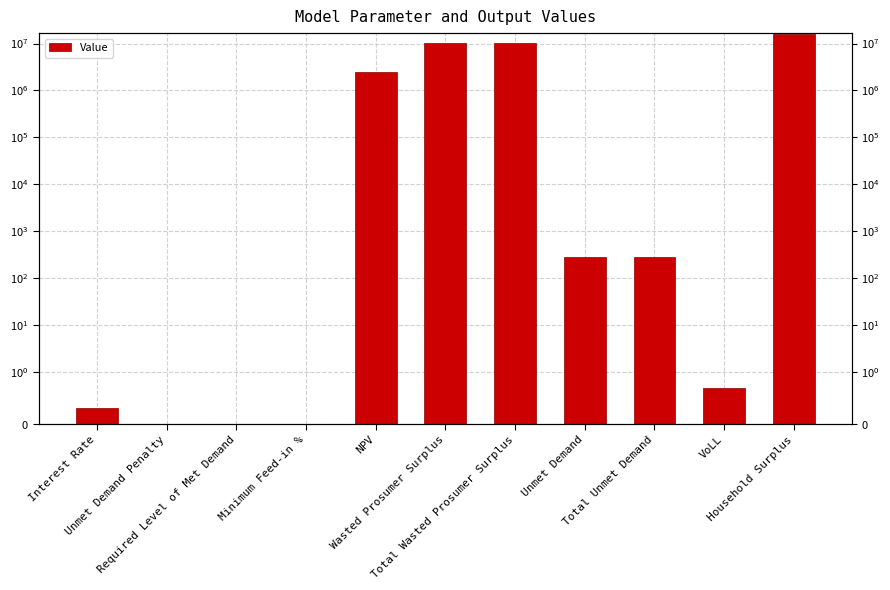

List the labels in order of value, smallest first.

Unmet Demand Penalty, Required Level of Met Demand, Minimum Feed-in %, Interest Rate, VoLL, Unmet Demand, Total Unmet Demand, NPV, Wasted Prosumer Surplus, Total Wasted Prosumer Surplus, Household Surplus